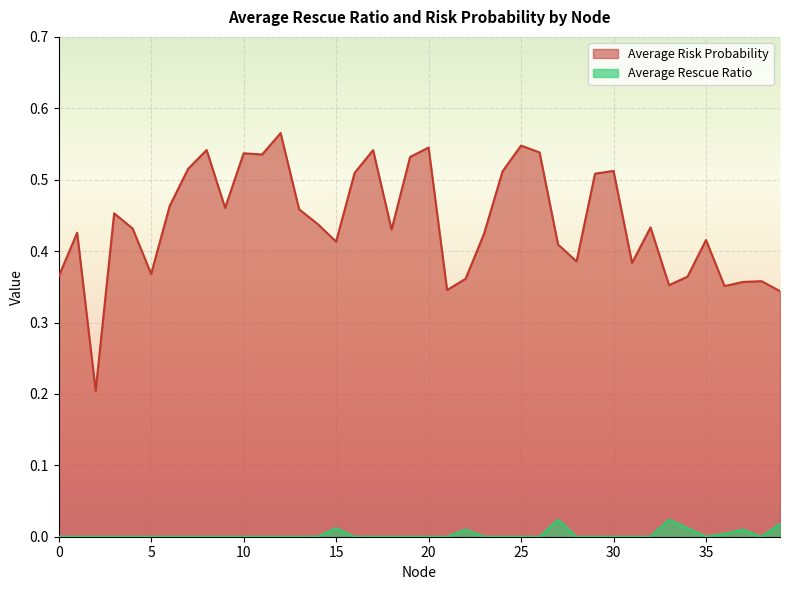

Reading left to right, what are all the values shown in this chart?

Average Risk Probability: 0.4	0.4	0.2	0.5	0.4	0.4	0.5	0.5	0.5	0.5	0.5	0.5	0.6	0.5	0.4	0.4	0.5	0.5	0.4	0.5	0.5	0.3	0.4	0.4	0.5	0.5	0.5	0.4	0.4	0.5	0.5	0.4	0.4	0.4	0.4	0.4	0.4	0.4	0.4	0.3
Average Rescue Ratio: 0.0	0.0	0.0	0.0	0.0	0.0	0.0	0.0	0.0	0.0	0.0	0.0	0.0	0.0	0.0	0.0	0.0	0.0	0.0	0.0	0.0	0.0	0.0	0.0	0.0	0.0	0.0	0.0	0.0	0.0	0.0	0.0	0.0	0.0	0.0	0.0	0.0	0.0	0.0	0.0